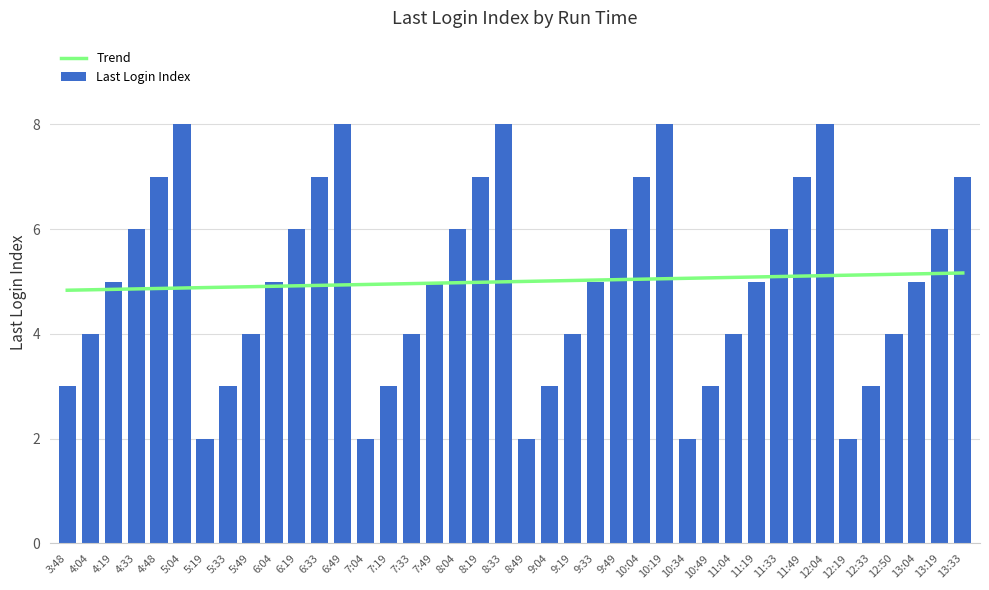

Rank the categories by value from highest to lowest.

5:04, 6:49, 8:33, 10:19, 12:04, 4:48, 6:33, 8:19, 10:04, 11:49, 13:33, 4:33, 6:19, 8:04, 9:49, 11:33, 13:19, 4:19, 6:04, 7:49, 9:33, 11:19, 13:04, 4:04, 5:49, 7:33, 9:19, 11:04, 12:50, 3:48, 5:33, 7:19, 9:04, 10:49, 12:33, 5:19, 7:04, 8:49, 10:34, 12:19